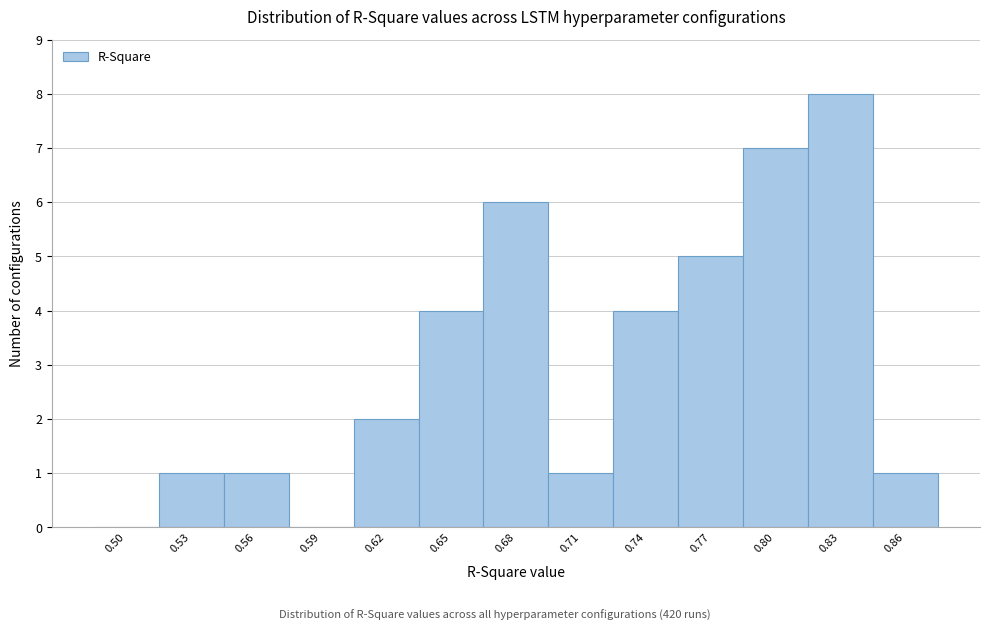

Reading left to right, what are all the values shown in this chart?

0.50=0	0.53=1	0.56=1	0.59=0	0.62=2	0.65=4	0.68=6	0.71=1	0.74=4	0.77=5	0.80=7	0.83=8	0.86=1